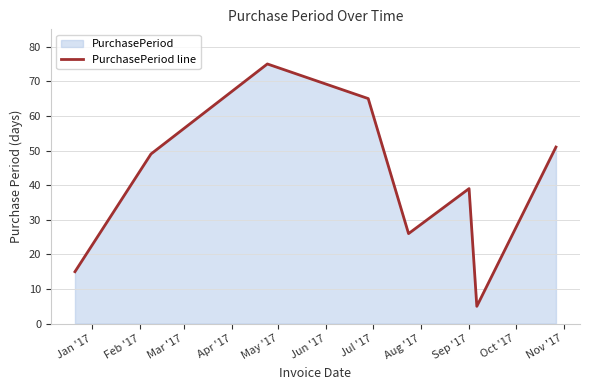

Reading left to right, list all the values displayed in this chart.

15	49	75	65	26	39	5	51